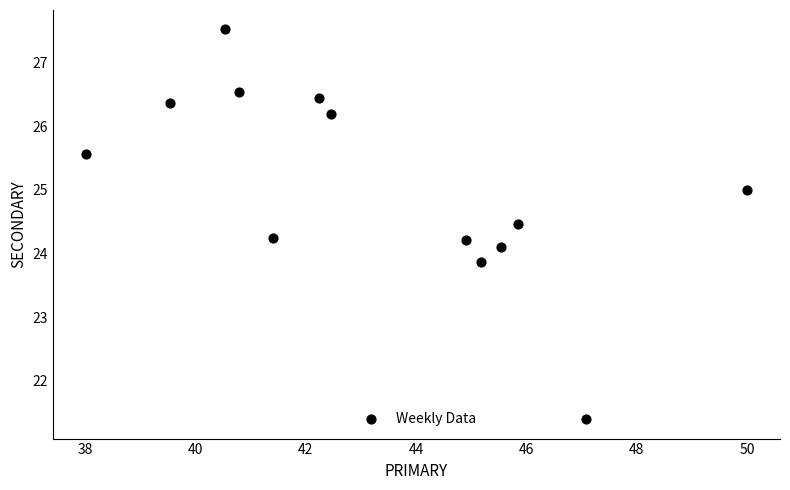

What is the range of Y values (max minus min)?

6.1